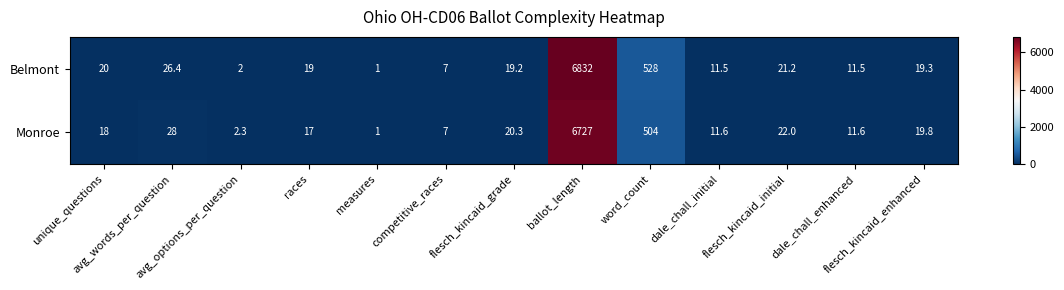

How many distinct data groups are displayed?

2